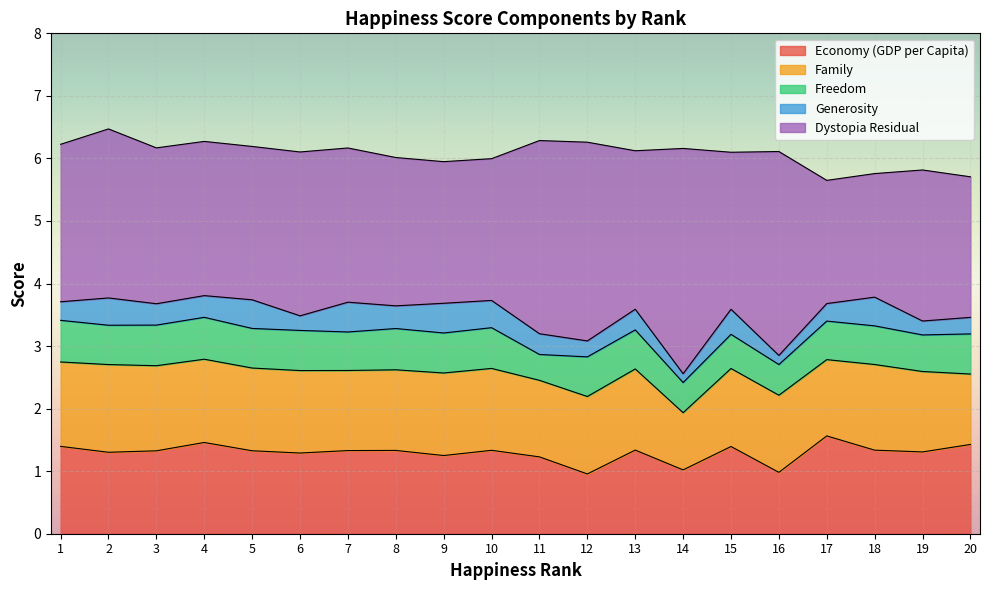

List the labels in order of Family value, largest first.

2, 18, 3, 1, 4, 5, 9, 6, 10, 13, 8, 19, 7, 15, 12, 16, 11, 17, 20, 14